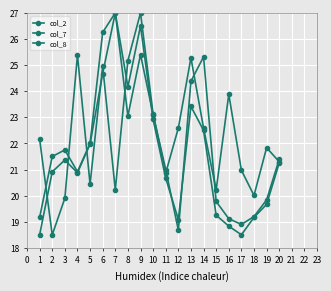

At which label does col_7 reach its minimum?

2